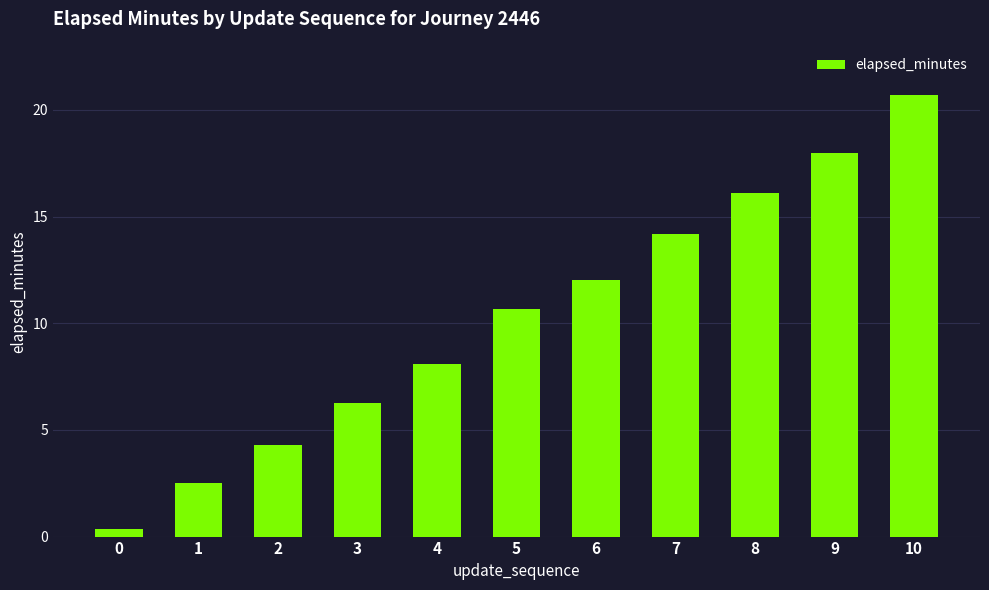

Which has a higher value, 9 or 7?

9